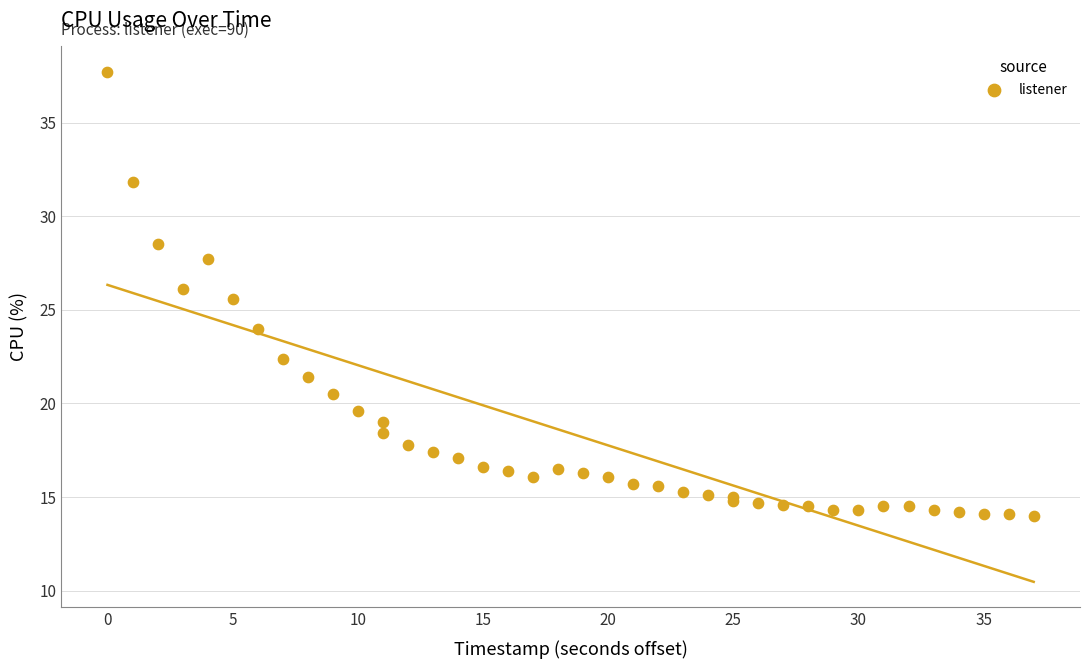

What Y value in the scatter plot is closest to 25?

25.6